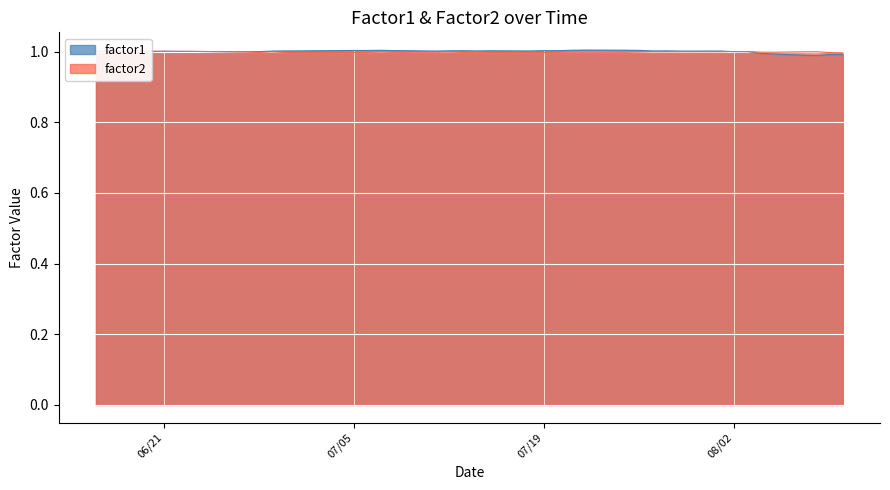

Between which two adjacent categories do factor2 and factor1 first intersect?

07/19 and 08/02